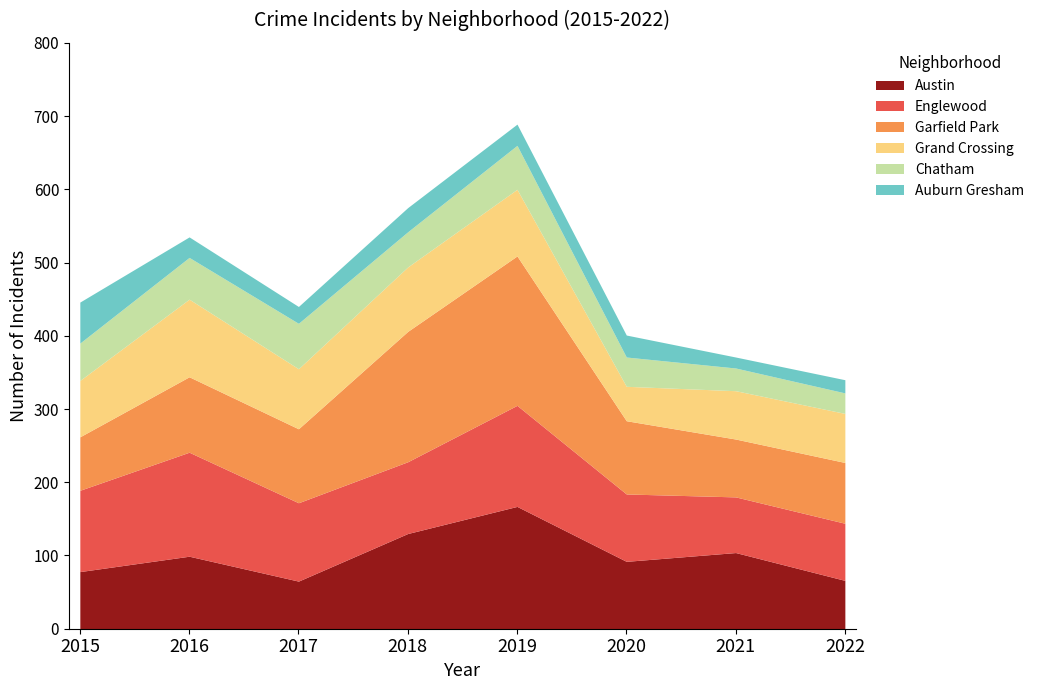

At which category does Austin reach its first local peak?

2016